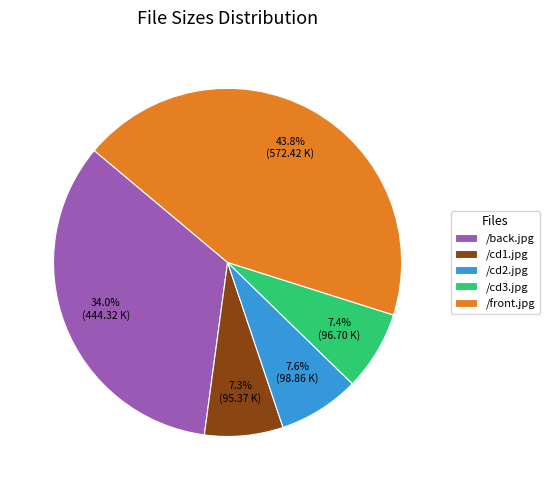

True or false: /front.jpg accounts for 44% of the total.

True